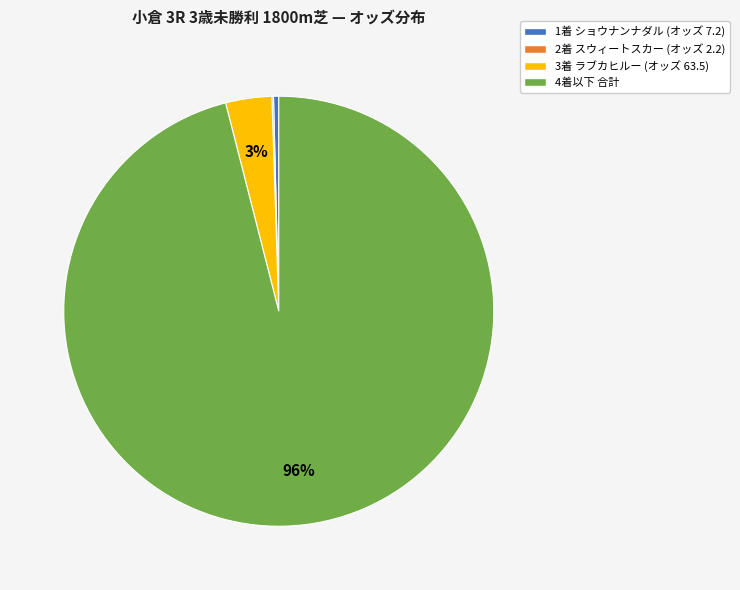

Is there any slice that represents more than half of the pie?

Yes